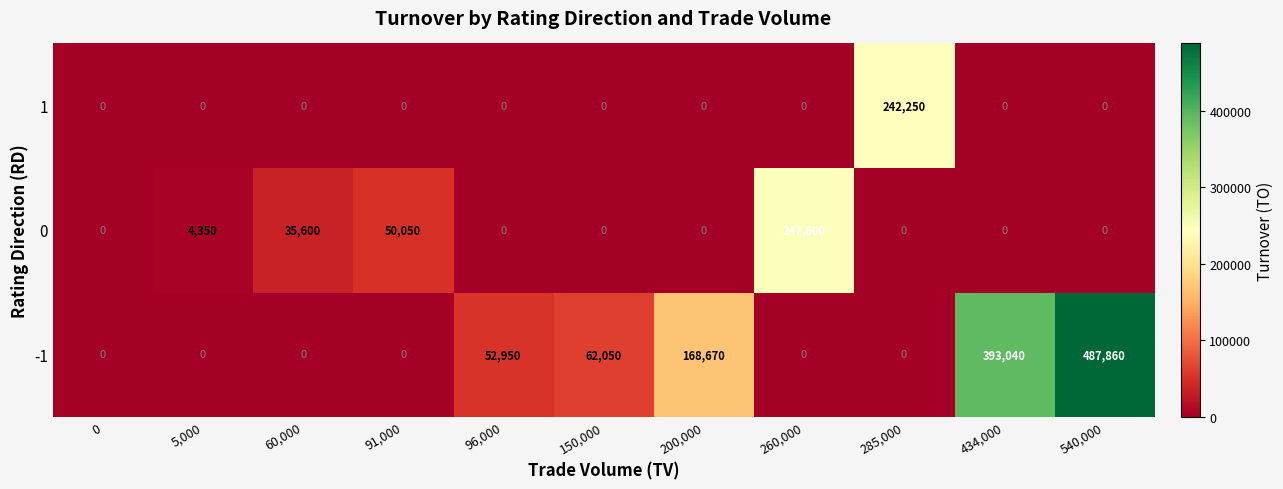

What is the maximum value shown in the chart?

487860